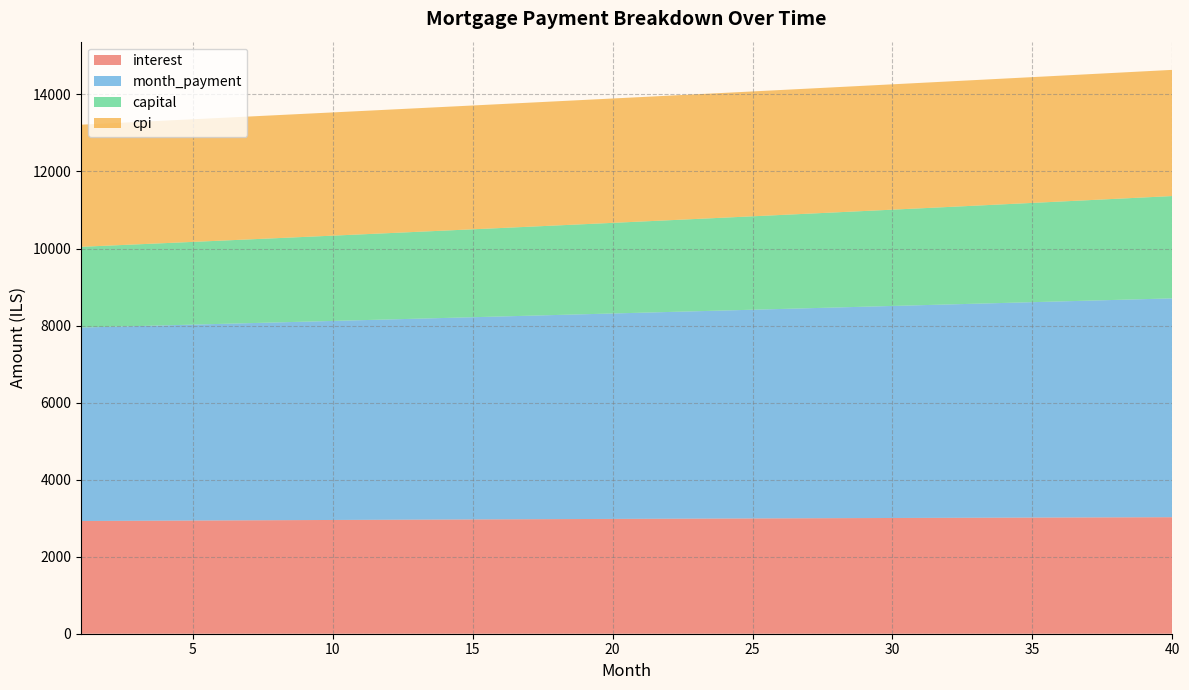

Reading left to right, transcribe all the data shown in this chart.

interest: 1=2925.9	2=2929.0	3=2932.1	4=2935.2	5=2938.3	6=2941.3	7=2944.3	8=2947.2	9=2950.2	10=2953.1	11=2956.0	12=2958.8	13=2961.6	14=2964.4	15=2967.1	16=2969.9	17=2972.5	18=2975.2	19=2977.8	20=2980.4	21=2983.0	22=2985.5	23=2988.0	24=2990.4	25=2992.8	26=2995.2	27=2997.6	28=2999.9	29=3002.1	30=3004.4	31=3006.6	32=3008.7	33=3010.9	34=3013.0	35=3015.0	36=3017.0	37=3019.0	38=3020.9	39=3022.8	40=3024.6
month_payment: 1=5022.1	2=5038.0	3=5053.9	4=5069.9	5=5086.0	6=5102.1	7=5118.3	8=5134.5	9=5150.7	10=5167.0	11=5183.4	12=5199.8	13=5216.3	14=5232.8	15=5249.4	16=5266.0	17=5282.7	18=5299.4	19=5316.2	20=5333.0	21=5349.9	22=5366.8	23=5383.8	24=5400.9	25=5418.0	26=5435.2	27=5452.4	28=5469.6	29=5486.9	30=5504.3	31=5521.8	32=5539.2	33=5556.8	34=5574.4	35=5592.0	36=5609.7	37=5627.5	38=5645.3	39=5663.2	40=5681.1
capital: 1=2096.2	2=2109.0	3=2121.8	4=2134.7	5=2147.7	6=2160.8	7=2174.0	8=2187.2	9=2200.6	10=2214.0	11=2227.5	12=2241.0	13=2254.7	14=2268.4	15=2282.2	16=2296.1	17=2310.1	18=2324.2	19=2338.4	20=2352.6	21=2366.9	22=2381.4	23=2395.9	24=2410.5	25=2425.2	26=2439.9	27=2454.8	28=2469.8	29=2484.8	30=2499.9	31=2515.2	32=2530.5	33=2545.9	34=2561.4	35=2577.0	36=2592.7	37=2608.5	38=2624.4	39=2640.4	40=2656.5
cpi: 1=3170.1	2=3173.4	3=3176.7	4=3180.0	5=3183.3	6=3186.6	7=3189.8	8=3192.9	9=3196.1	10=3199.2	11=3202.3	12=3205.3	13=3208.3	14=3211.3	15=3214.2	16=3217.1	17=3220.0	18=3222.9	19=3225.7	20=3228.4	21=3231.1	22=3233.8	23=3236.5	24=3239.1	25=3241.7	26=3244.2	27=3246.7	28=3249.2	29=3251.6	30=3254.0	31=3256.3	32=3258.6	33=3260.9	34=3263.1	35=3265.3	36=3267.4	37=3269.5	38=3271.5	39=3273.5	40=3275.5